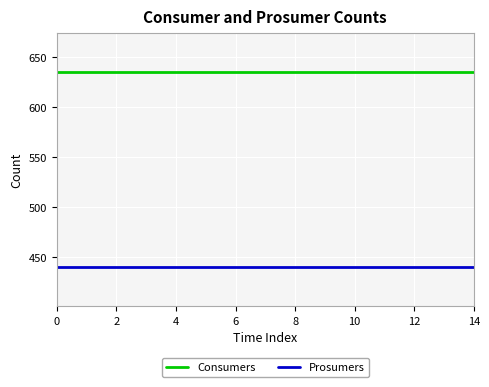

True or false: Prosumers and Consumers cross at least once.

False